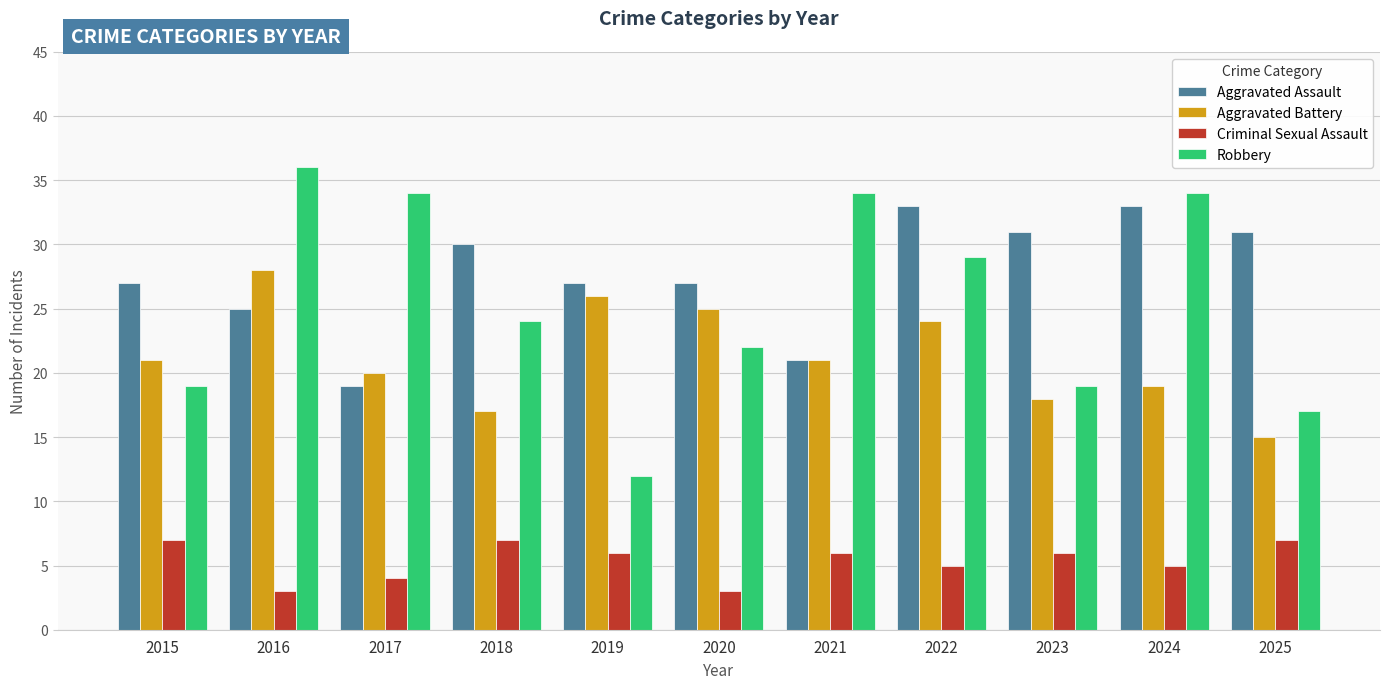

Rank the series at 2016 from lowest to highest value.

Criminal Sexual Assault, Aggravated Assault, Aggravated Battery, Robbery